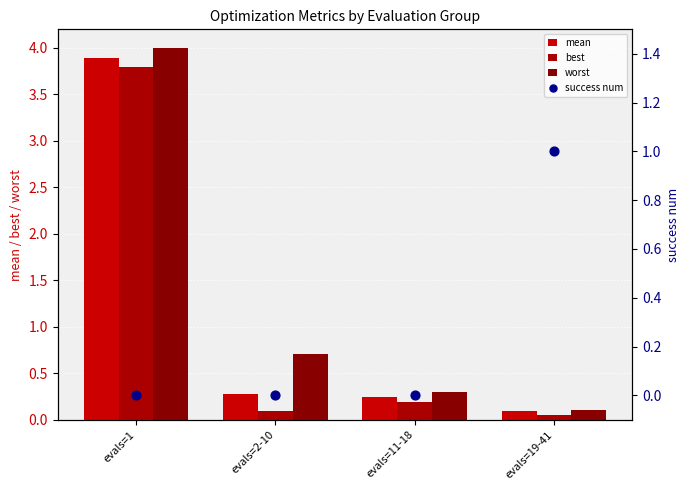

Which series has the largest Y range (max minus min)?

worst